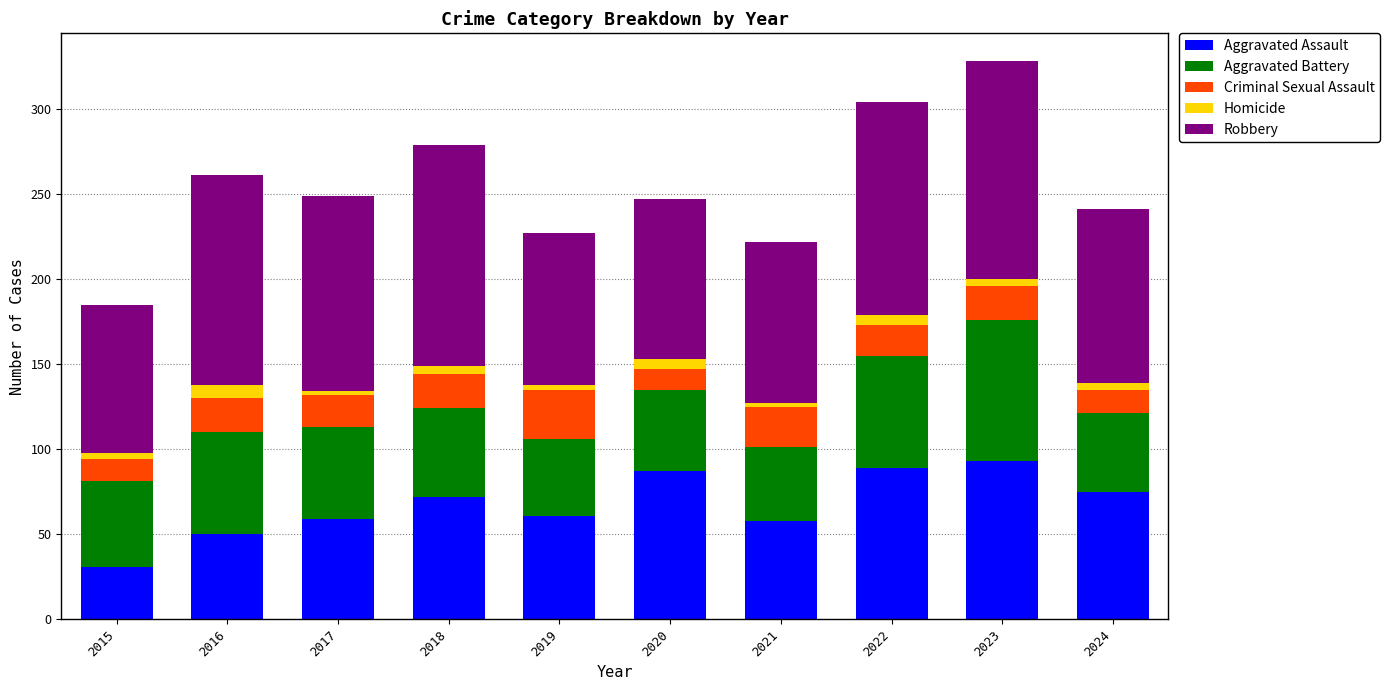

What is the highest value of the Aggravated Assault series?

93